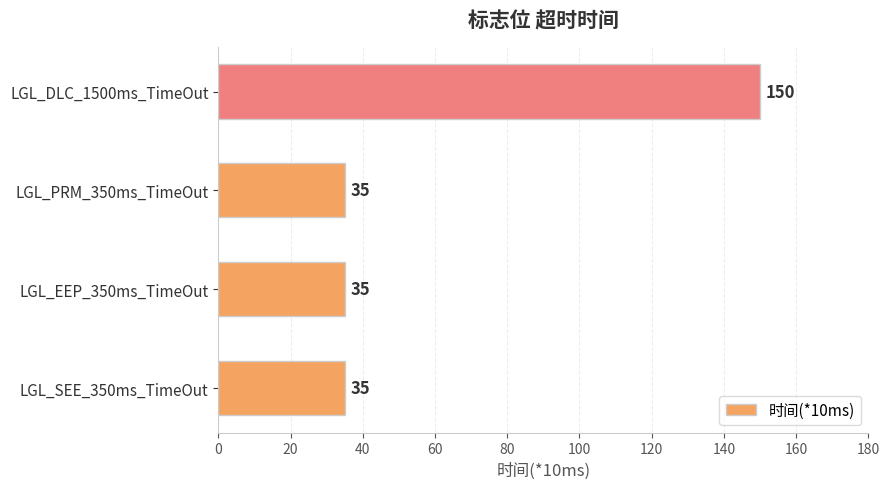

What is the sum of all values?

255